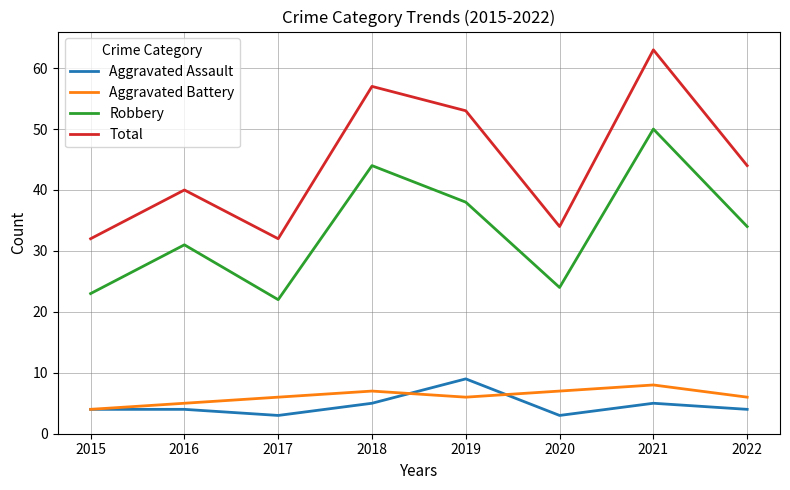

What is the spread (max minus min) of values at 2020?

31